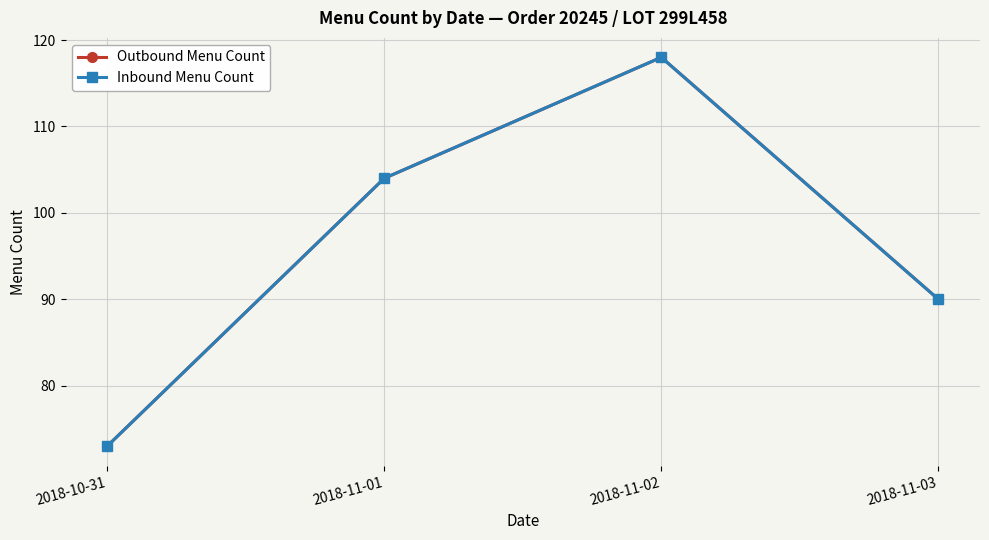

Which category has the lowest value across all series?

2018-10-31